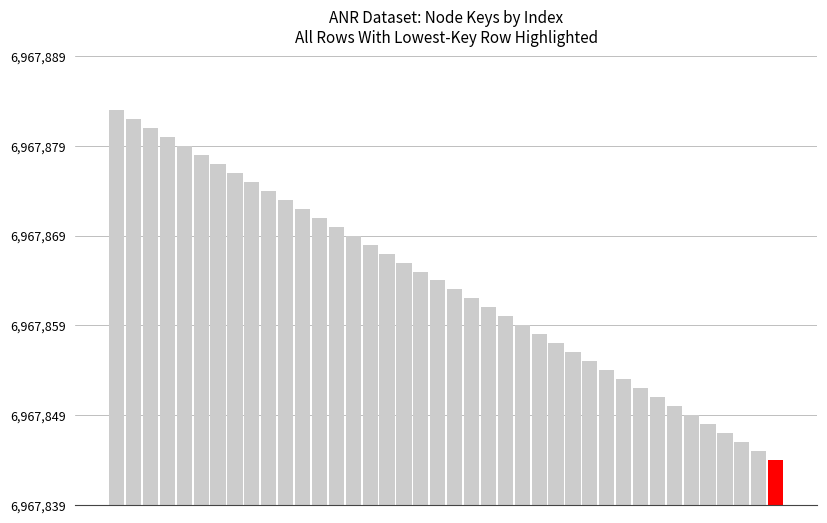

Which category has the lowest value across all series?

39